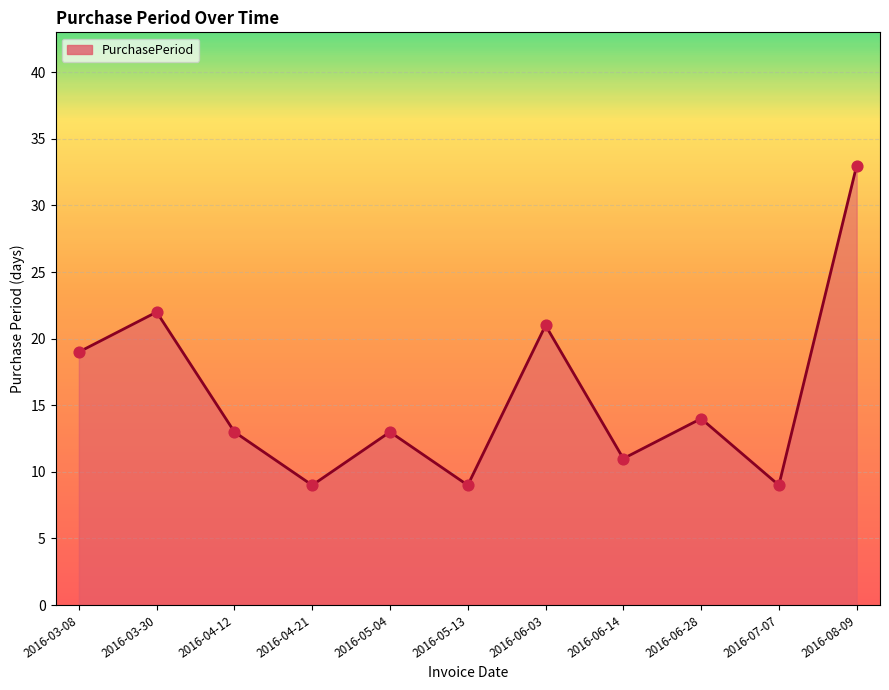

Approximately how many times larger is the value at 2016-04-21 compared to 2016-05-13?

1.0